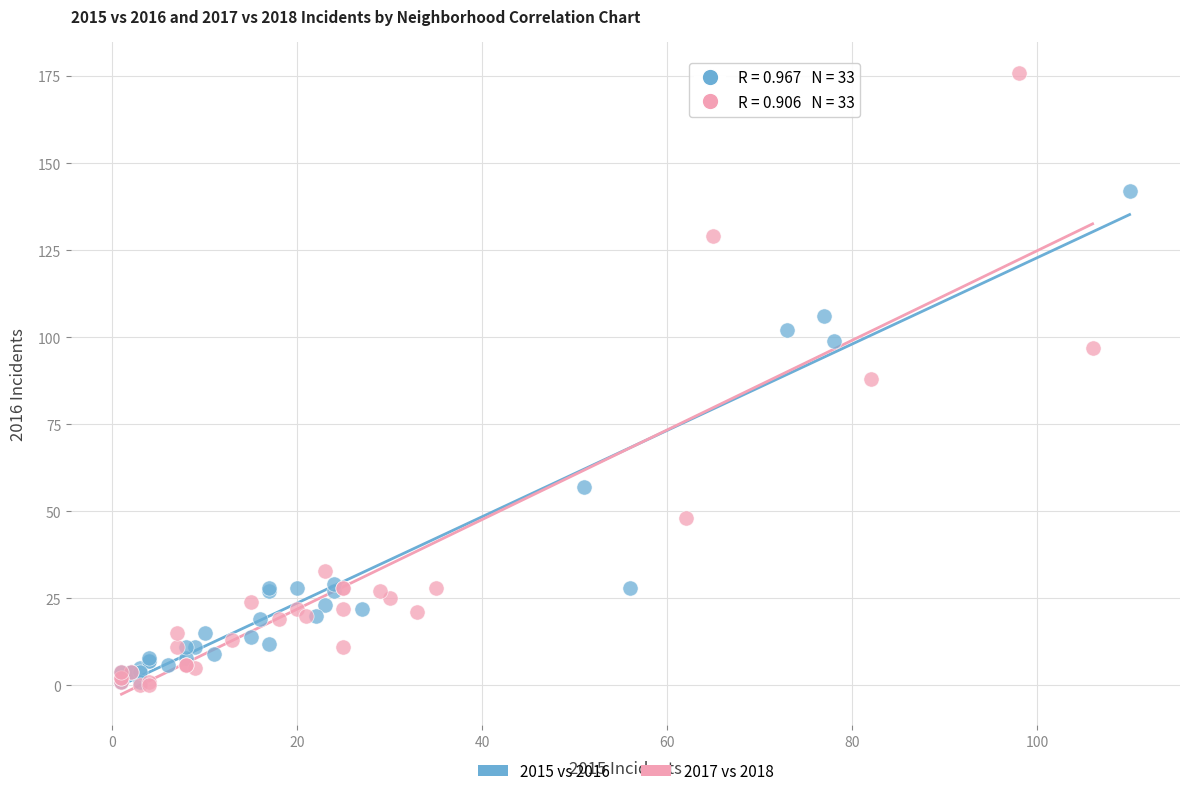

What are all the series names shown in the legend?

2015 vs 2016, 2017 vs 2018